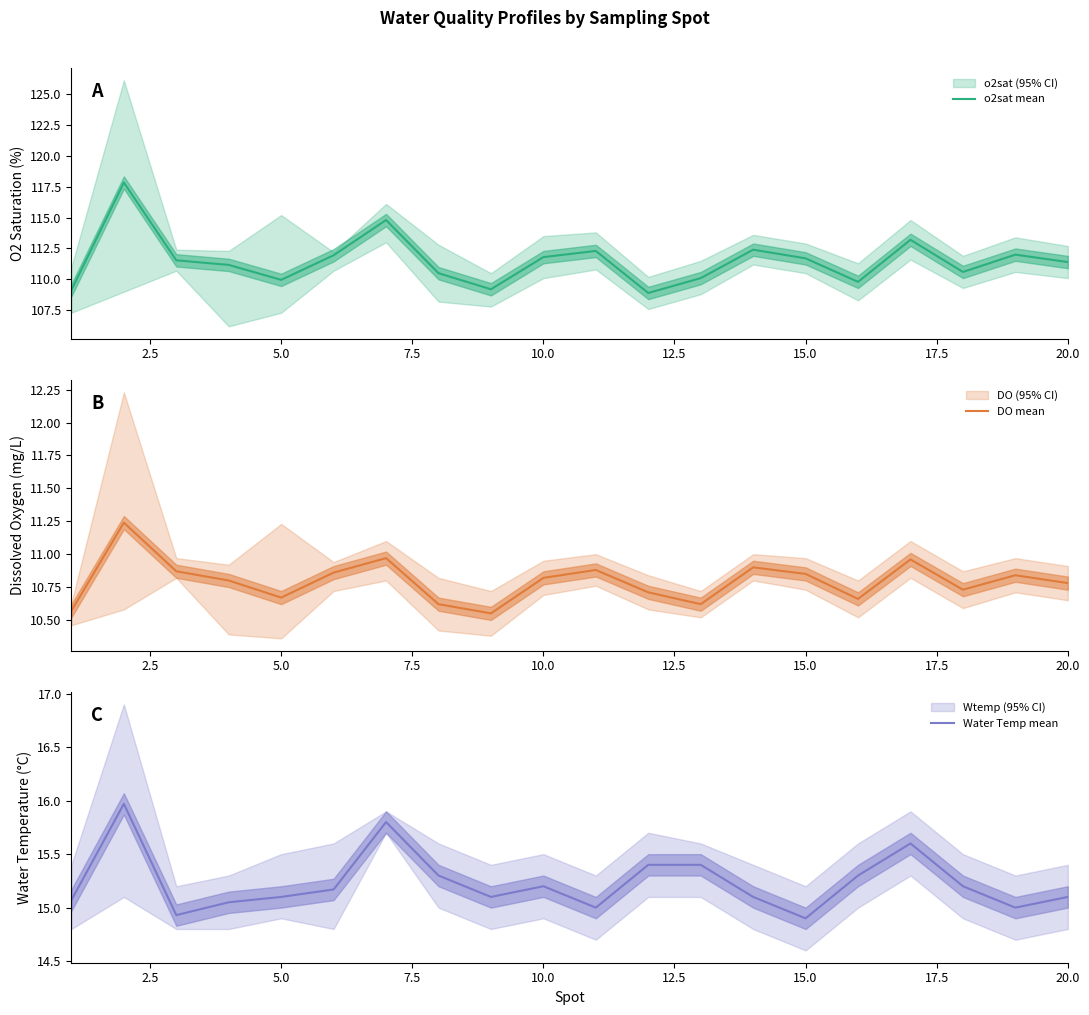

True or false: o2sat mean and Water Temp mean cross at least once.

False